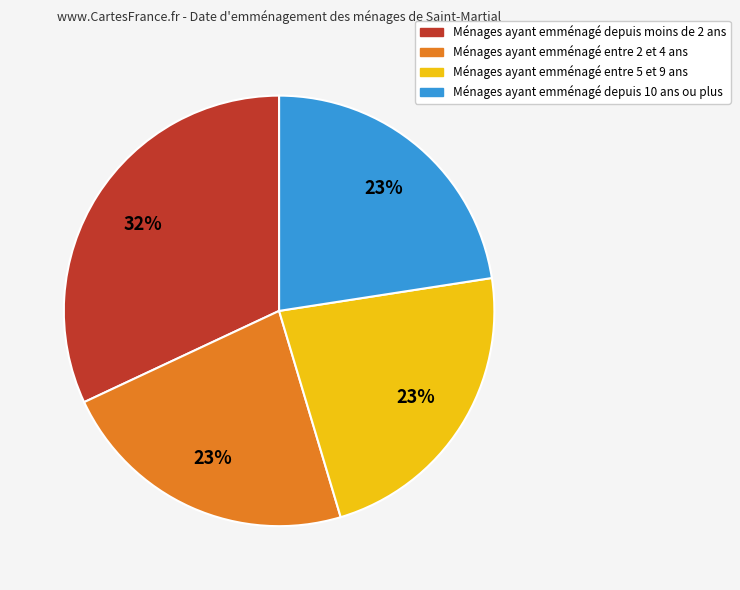

Is there a majority slice in this chart?

No